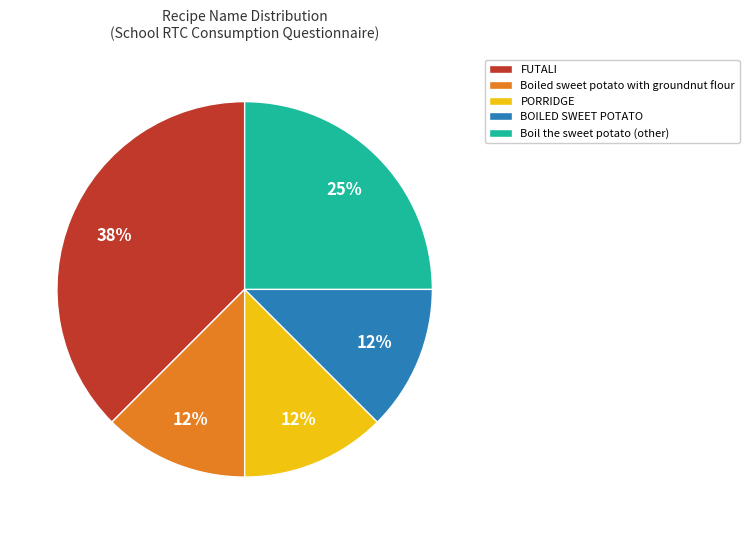

Is there a majority slice in this chart?

No